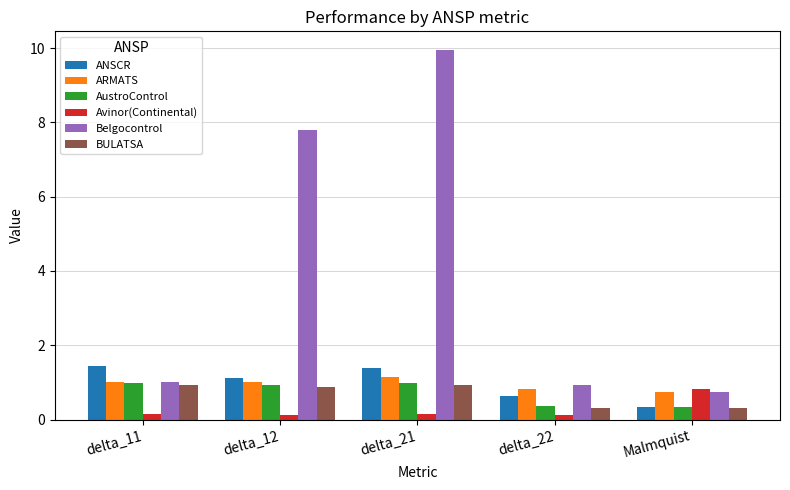

What is the spread (max minus min) of values at Malmquist?

0.5